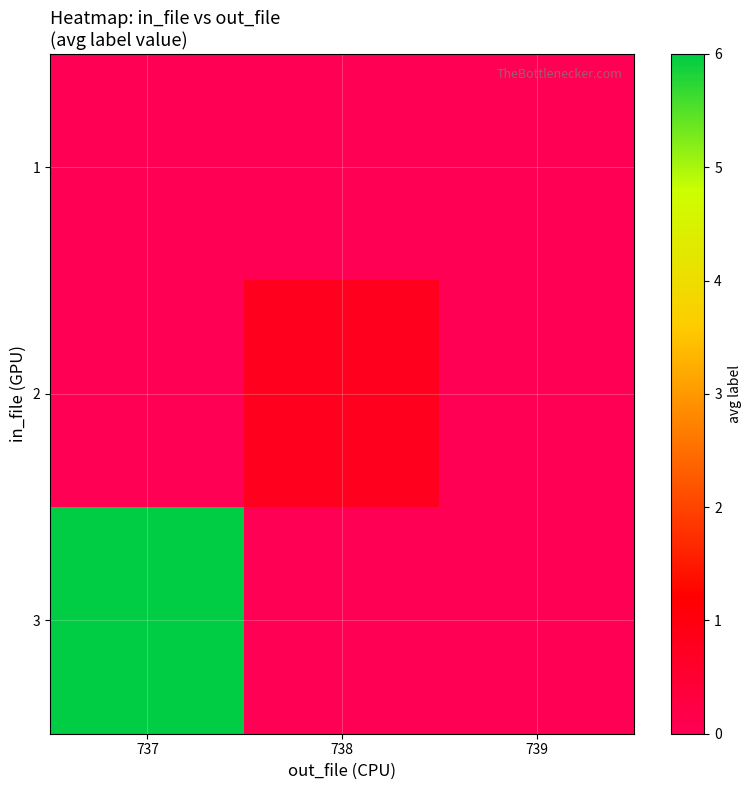

Reading left to right, transcribe all the data shown in this chart.

row_0: 0.0	0.0	0.0
row_1: 0.0	0.8	0.0
row_2: 6.0	0.0	0.0